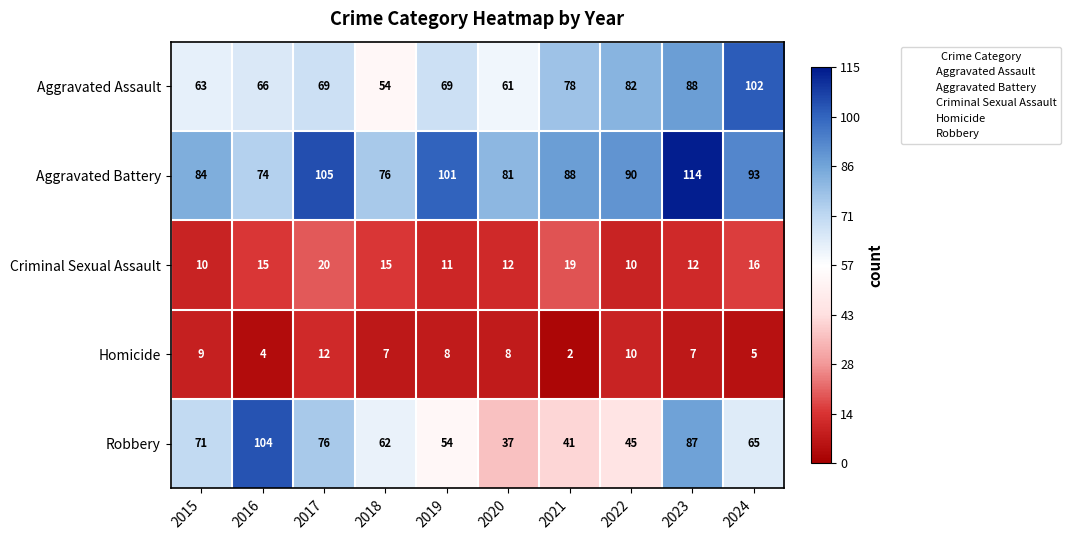

The Criminal Sexual Assault series shows 20 at 2017. True or false?

True